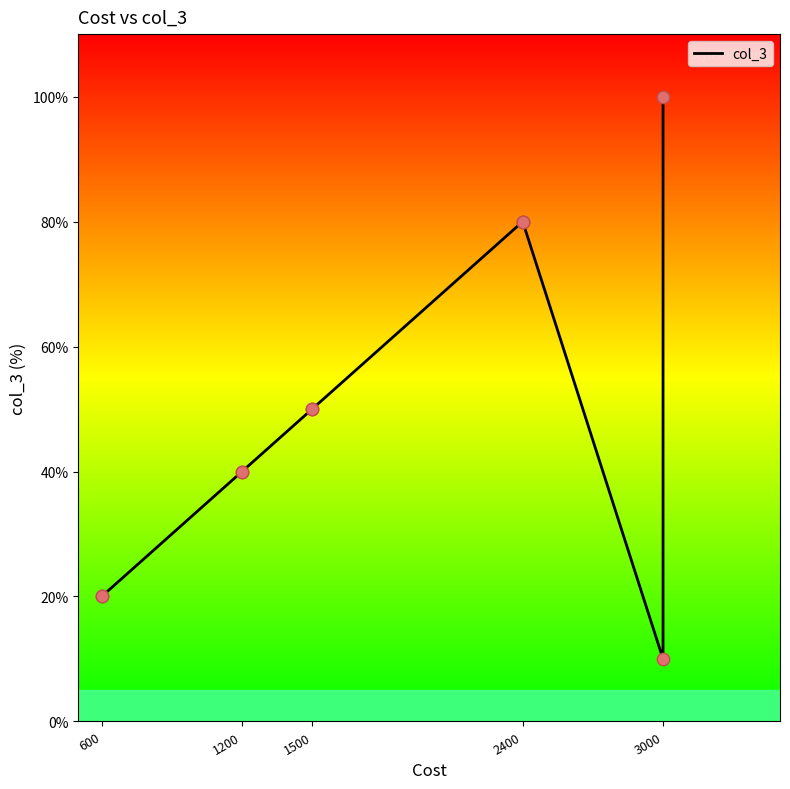

Between 3000 and 1200, which is larger?

1200